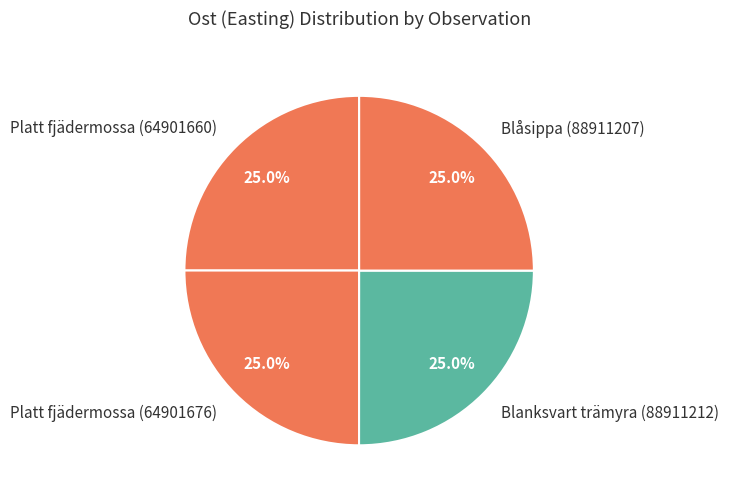

Is there any slice that represents more than half of the pie?

No